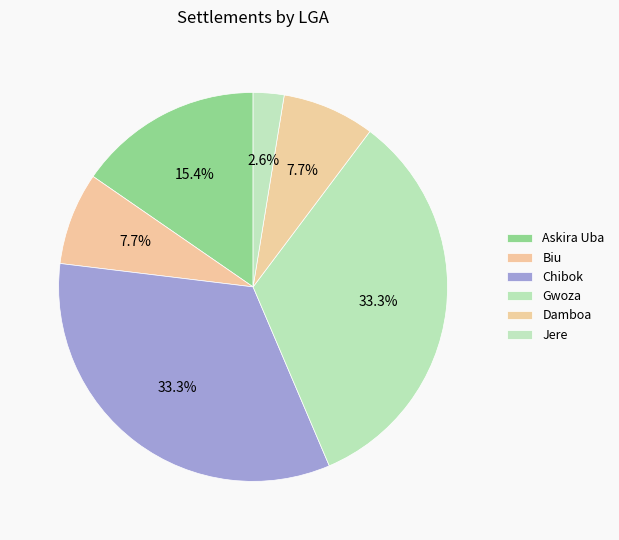

How many segments does this pie chart have?

6